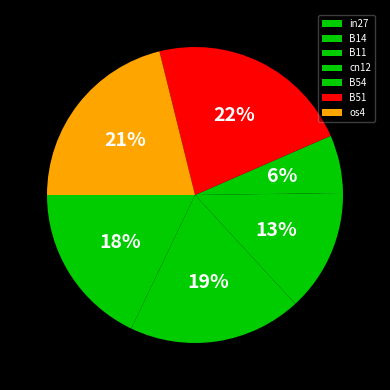

What percentage is the B14 slice, to the nearest percent?

19%